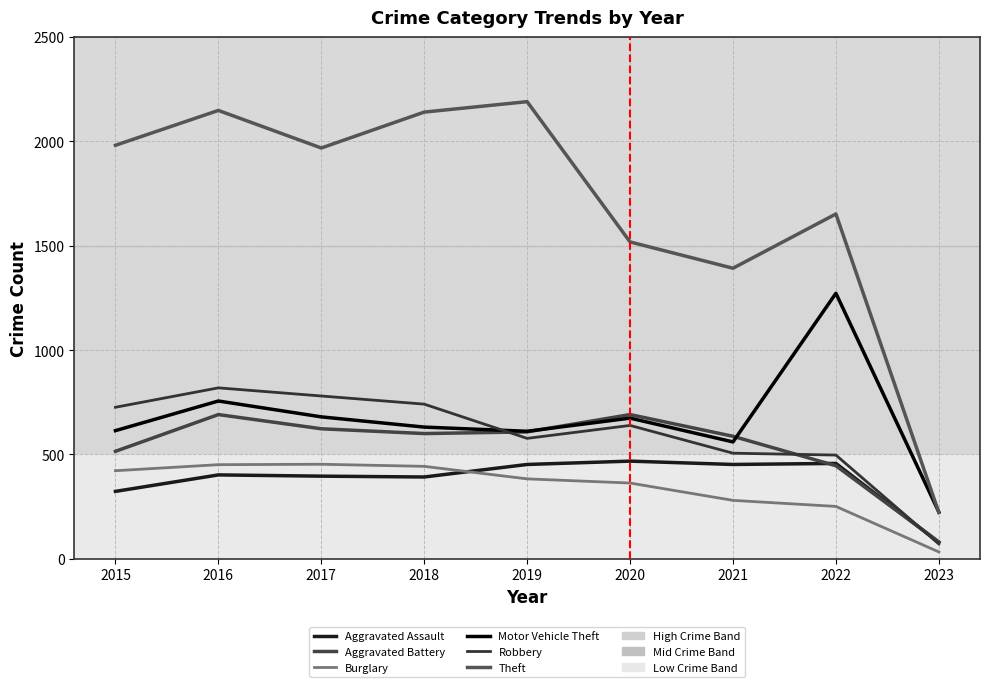

Does the chart have visible grid lines?

Yes